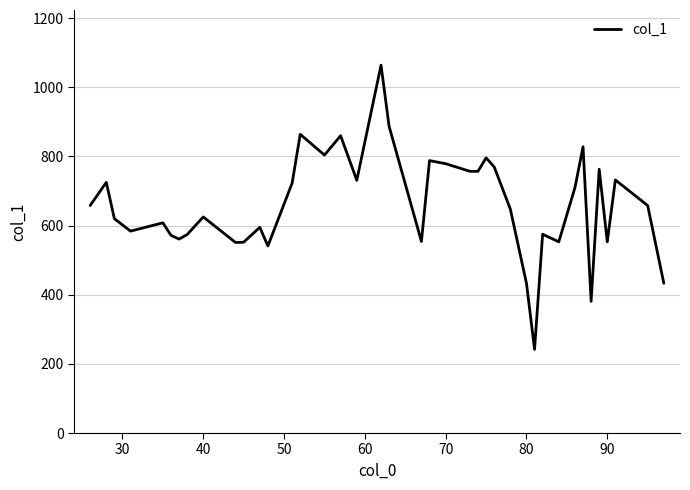

What is the difference between the maximum and minimum values?

822